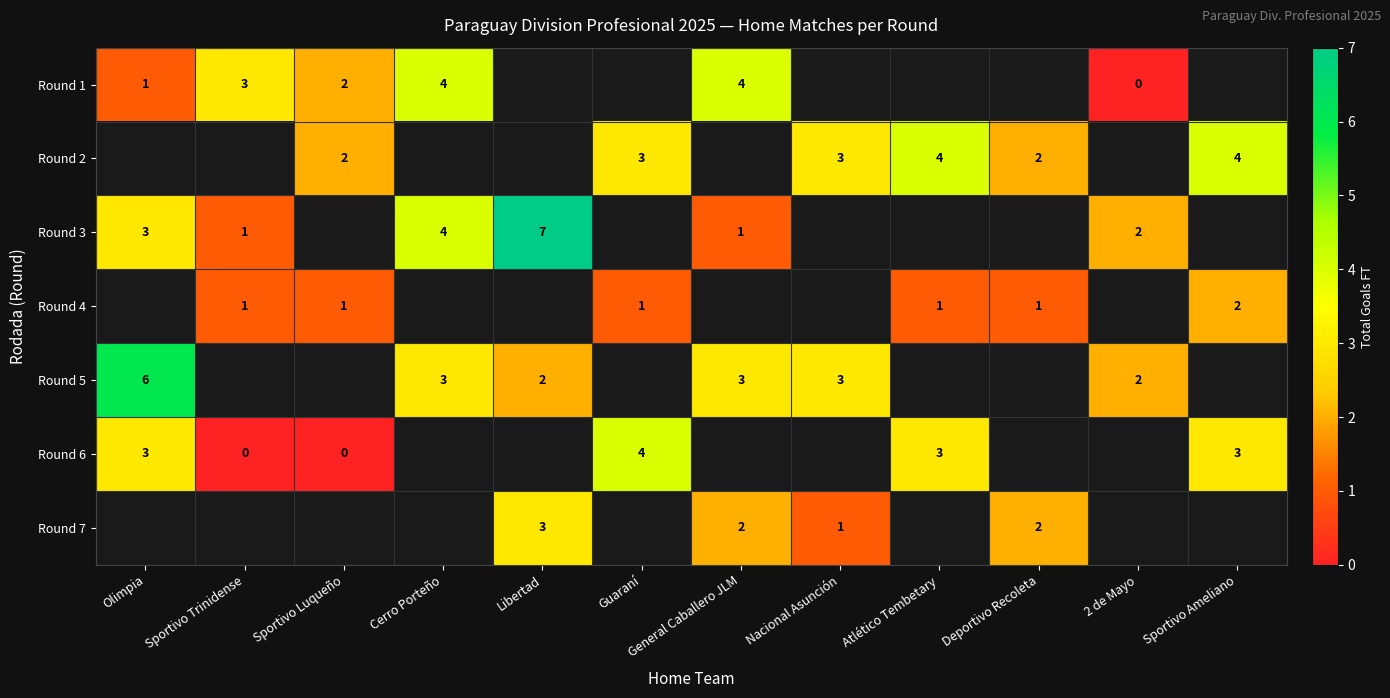

How many series are shown in this chart?

7